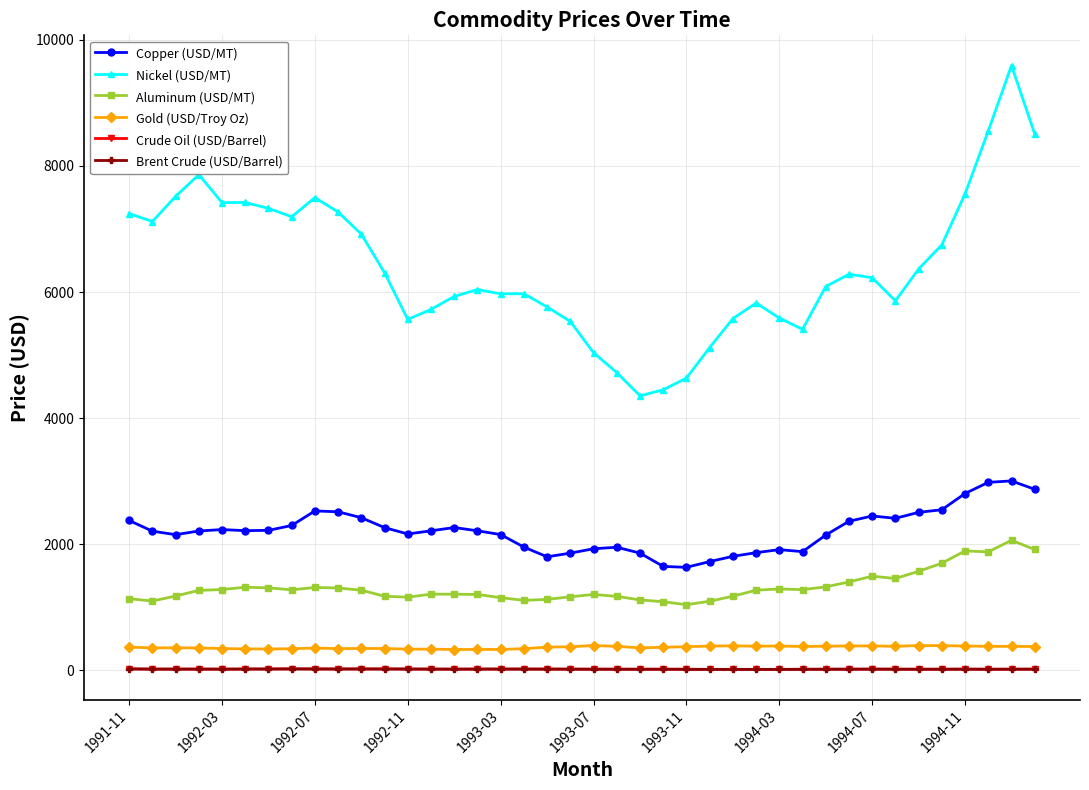

True or false: Aluminum (USD/MT) has more than 1 interior local peaks.

True